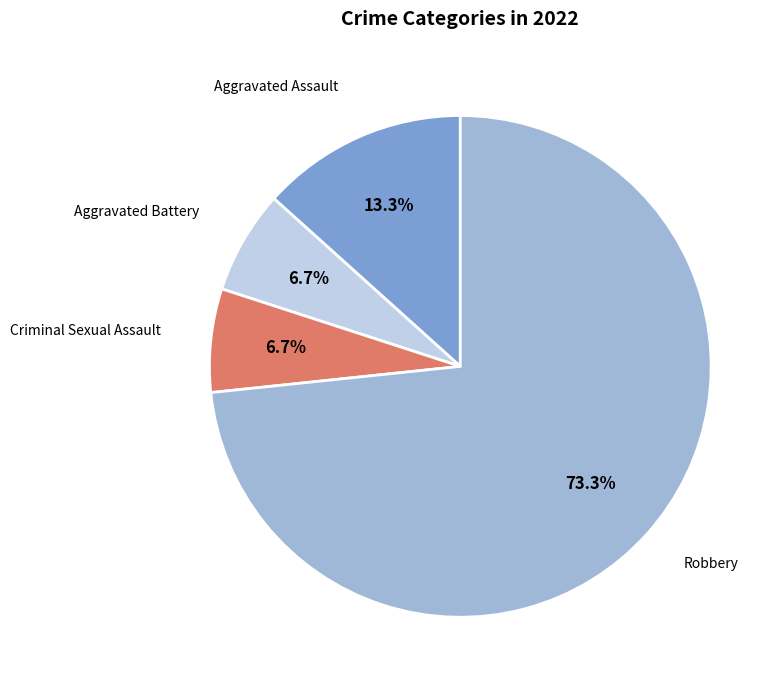

Is there any slice that represents more than half of the pie?

Yes